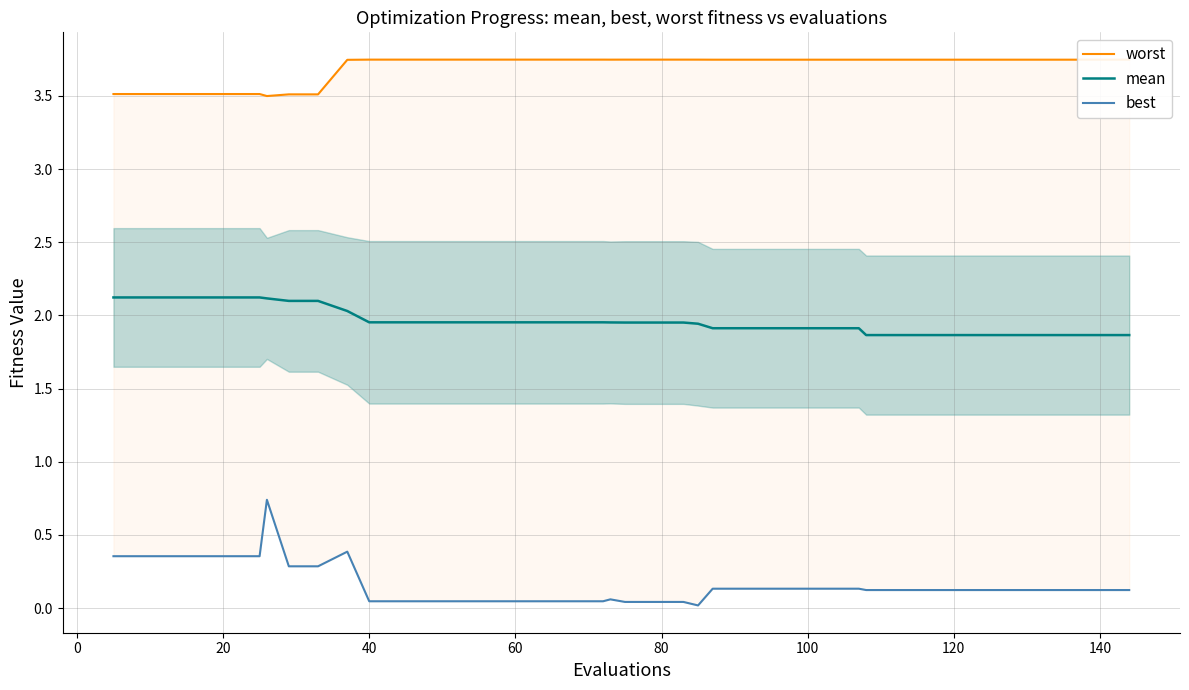

What is the average value of the best series?

0.2